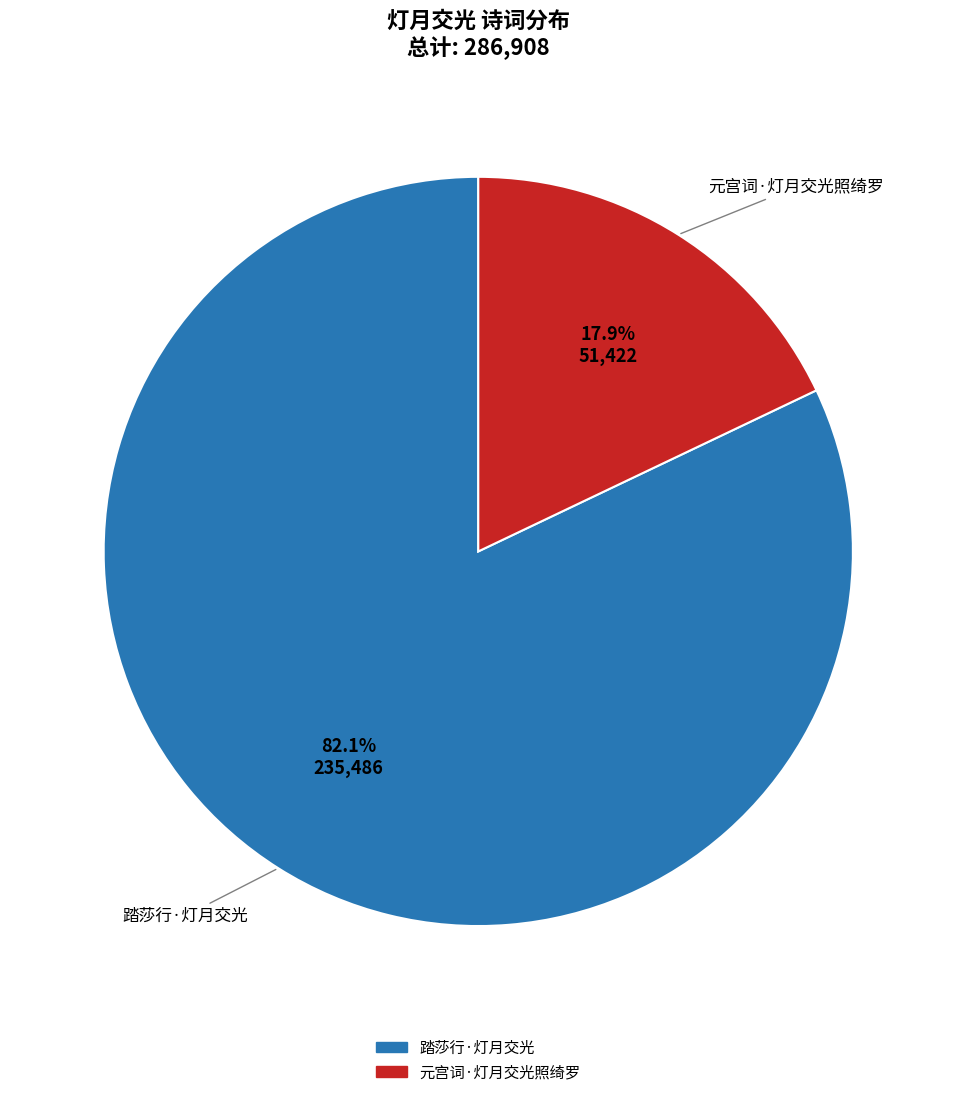

Which has a higher value, 元宫词·灯月交光照绮罗 or 踏莎行·灯月交光?

踏莎行·灯月交光